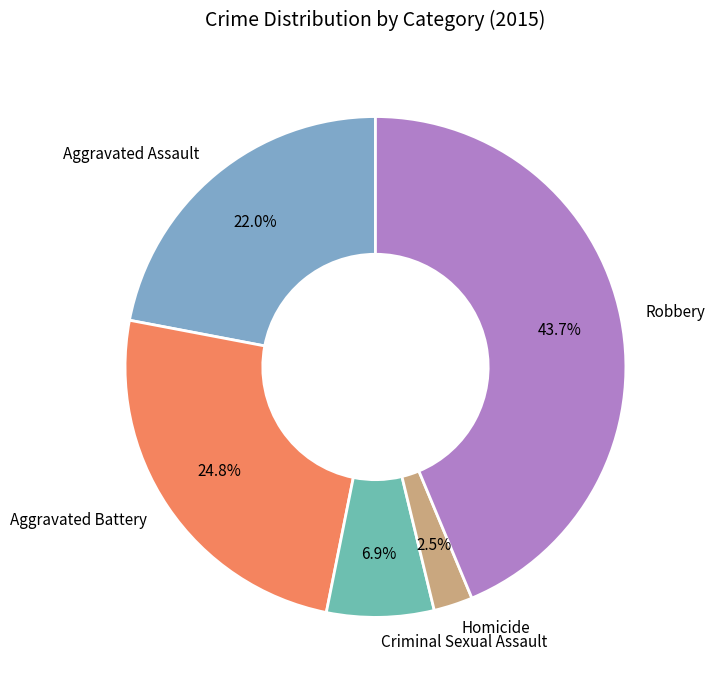

How much of the chart is everything except Homicide?

97.5%